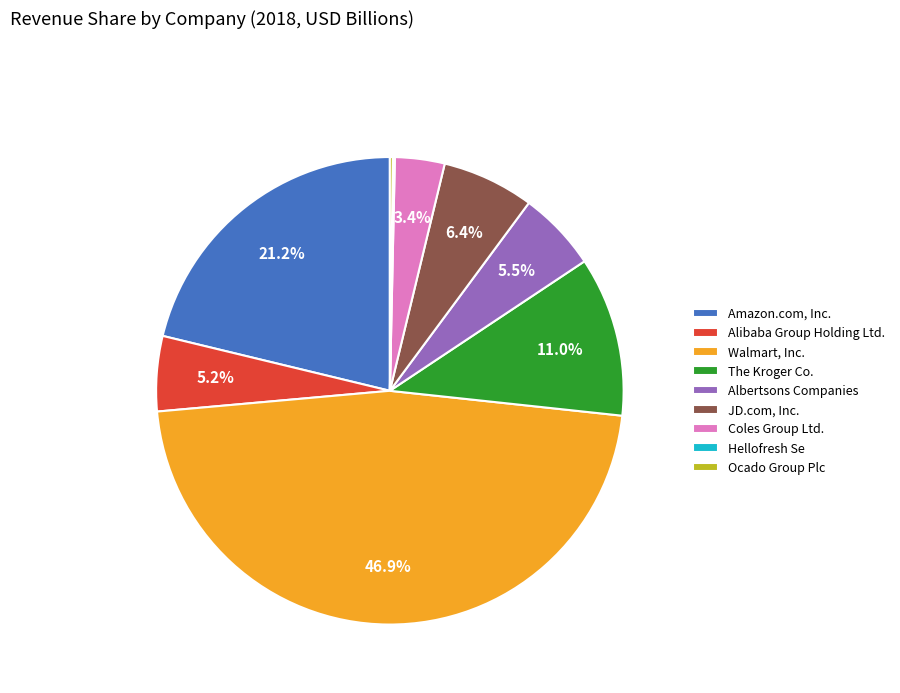

What percentage is NOT represented by Alibaba Group Holding Ltd.?

94.8%